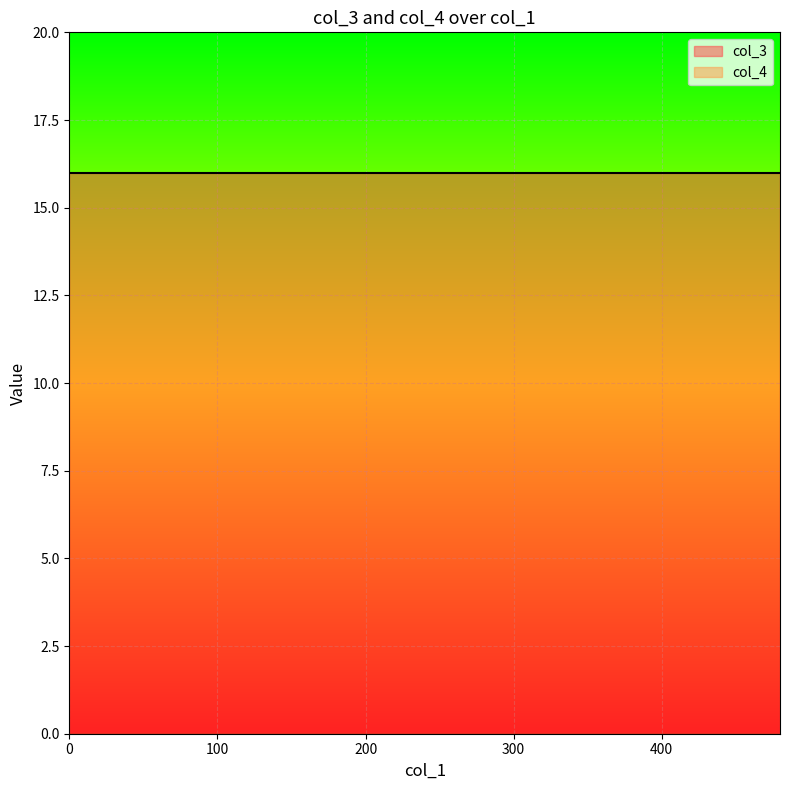

How many data points does each series have?

40